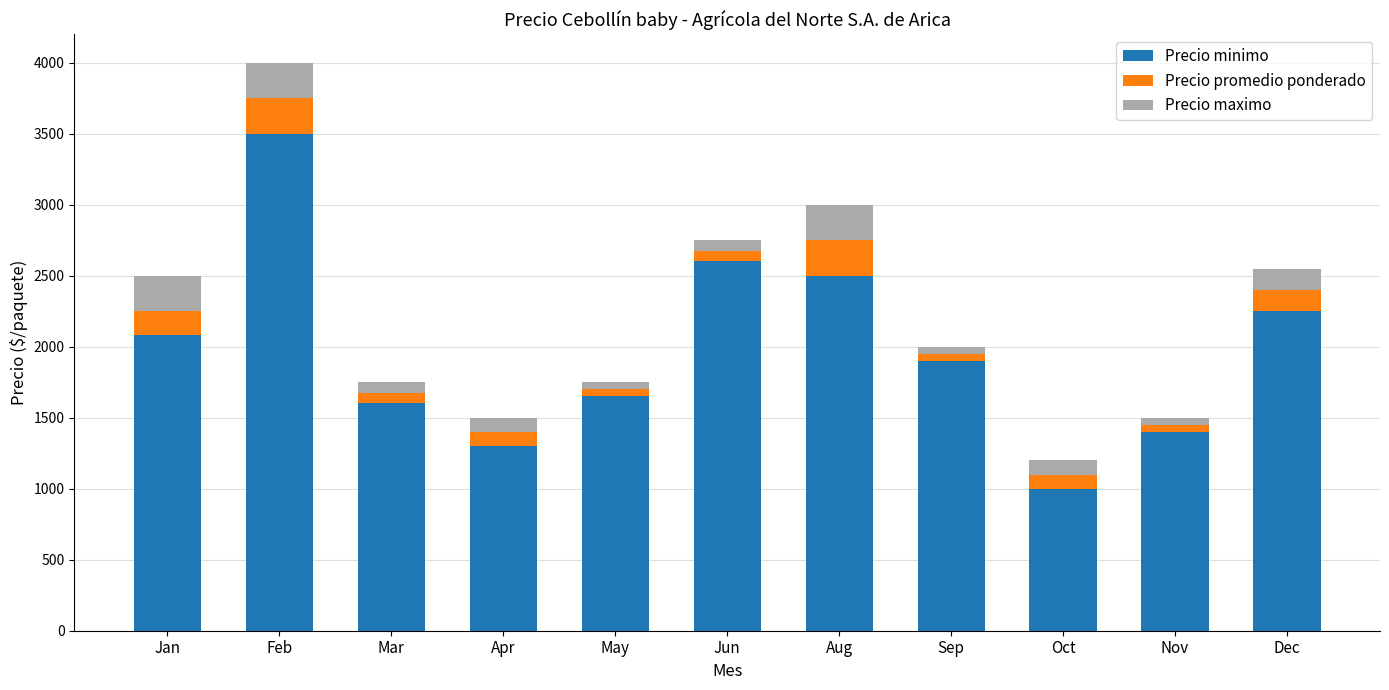

Is it true that Precio minimo equals 2083 at Jan?

True